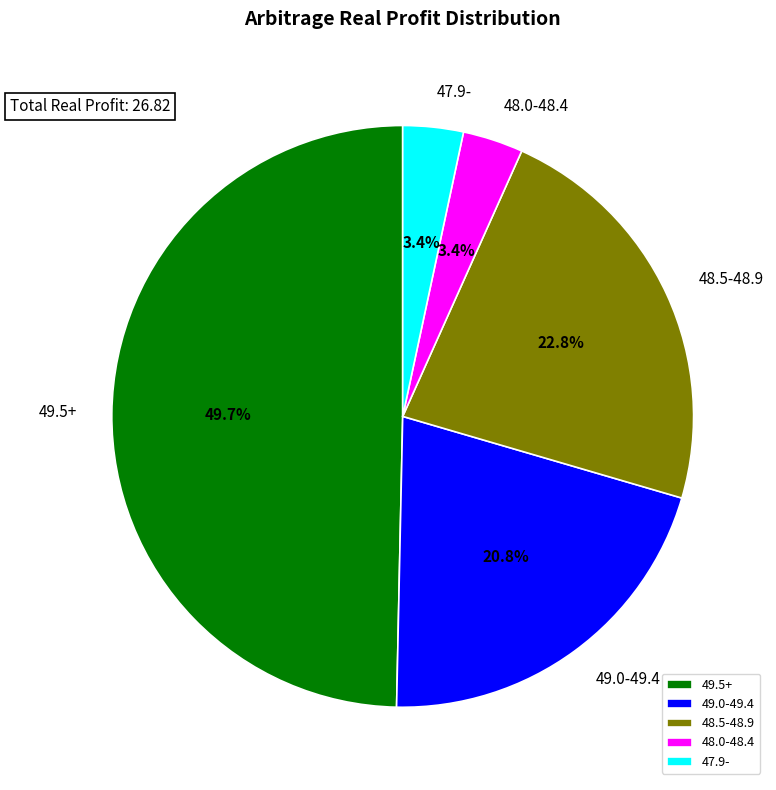

Combined, do 48.5-48.9 and 48.0-48.4 account for over 50%?

No